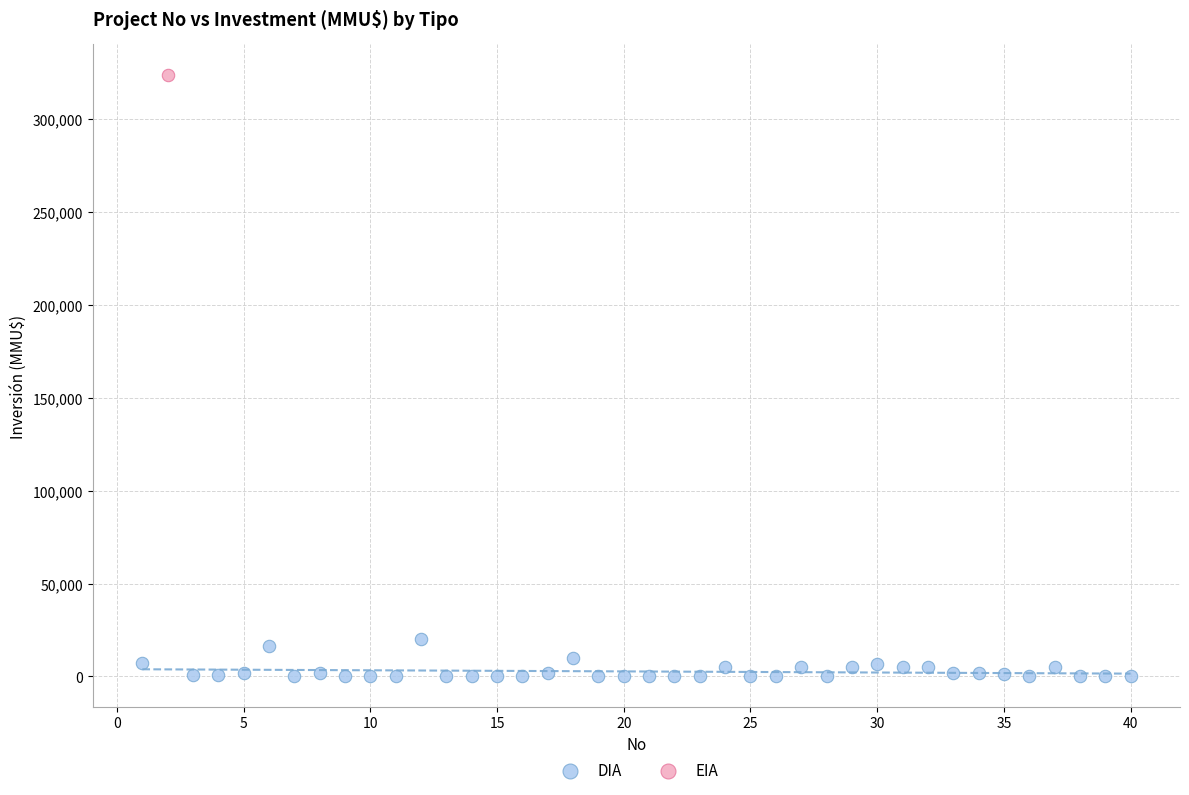

What are all the series names shown in the legend?

DIA, EIA